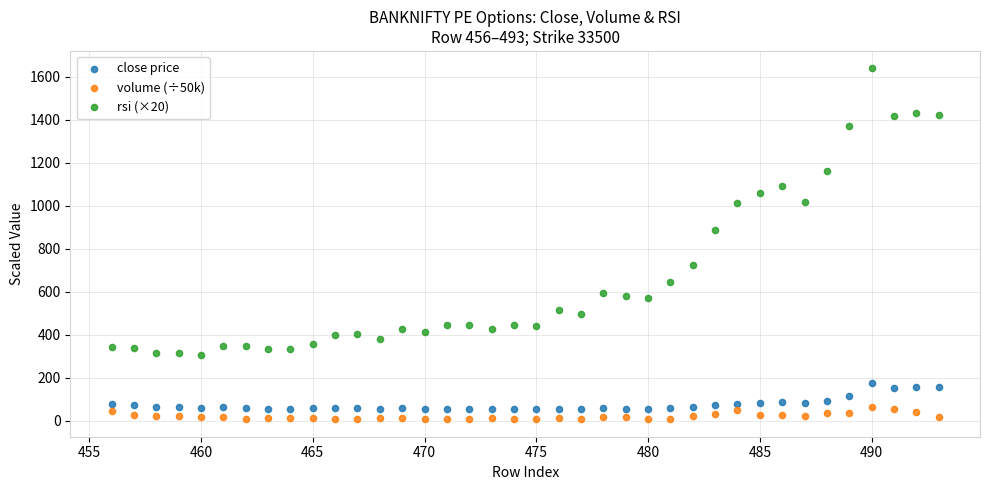

Which series contains the highest Y value?

rsi (×20)